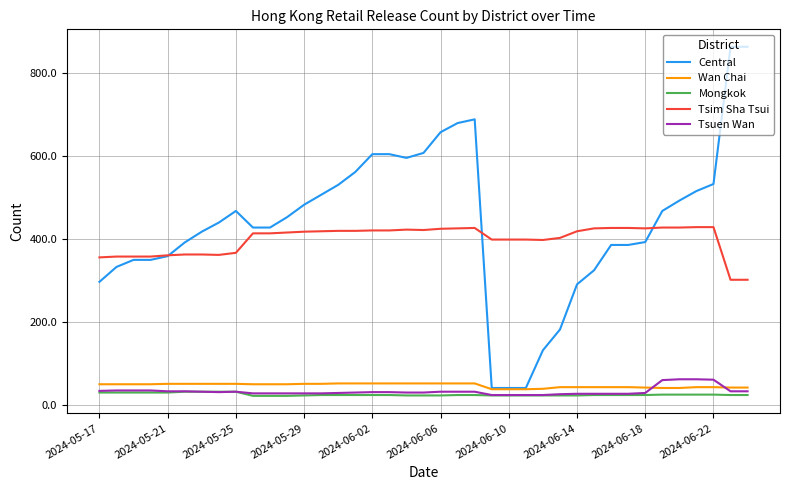

Is this an area chart (filled region under the line)?

No